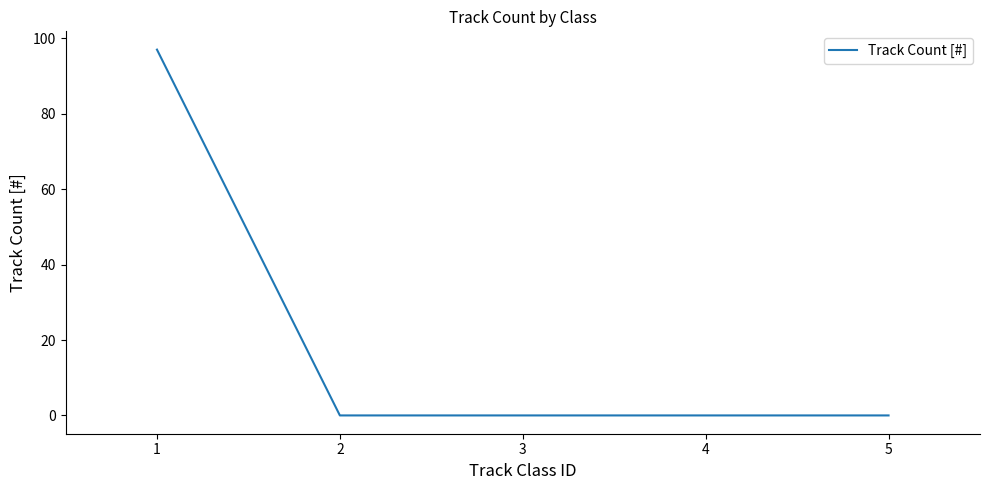

True or false: there are more than 2 points higher than both neighbors.

False